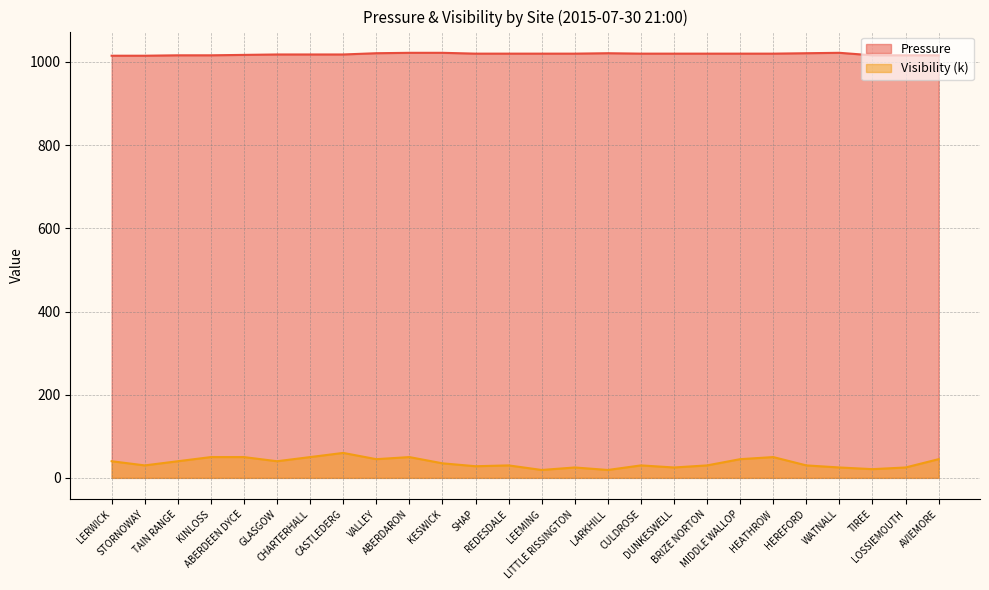

What is the sum of the Visibility (k) values at LITTLE RISSINGTON and KINLOSS?

75